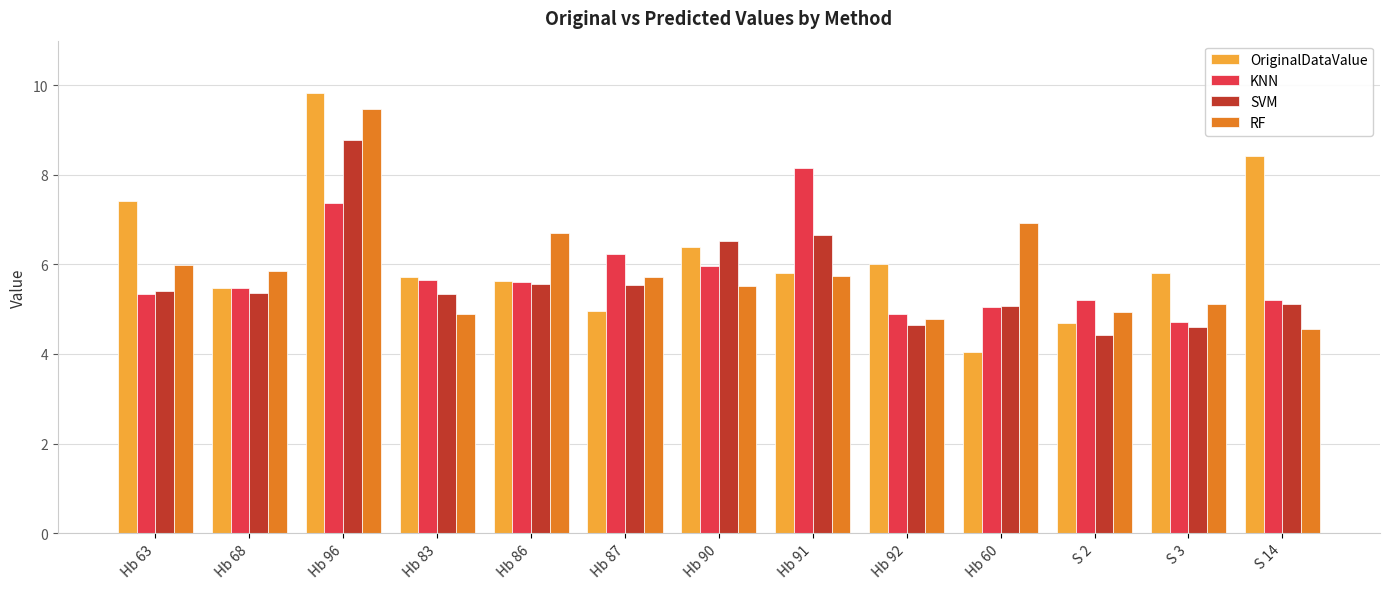

Which series has the largest total across all categories?

OriginalDataValue